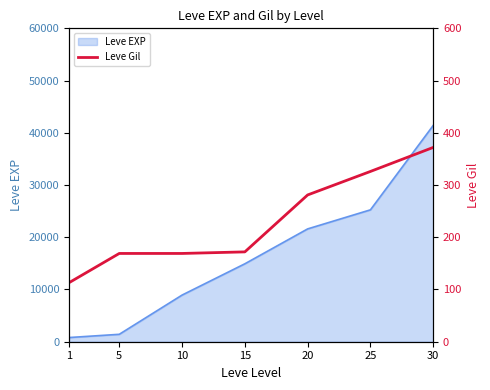

True or false: there are more than 1 points higher than both neighbors.

False